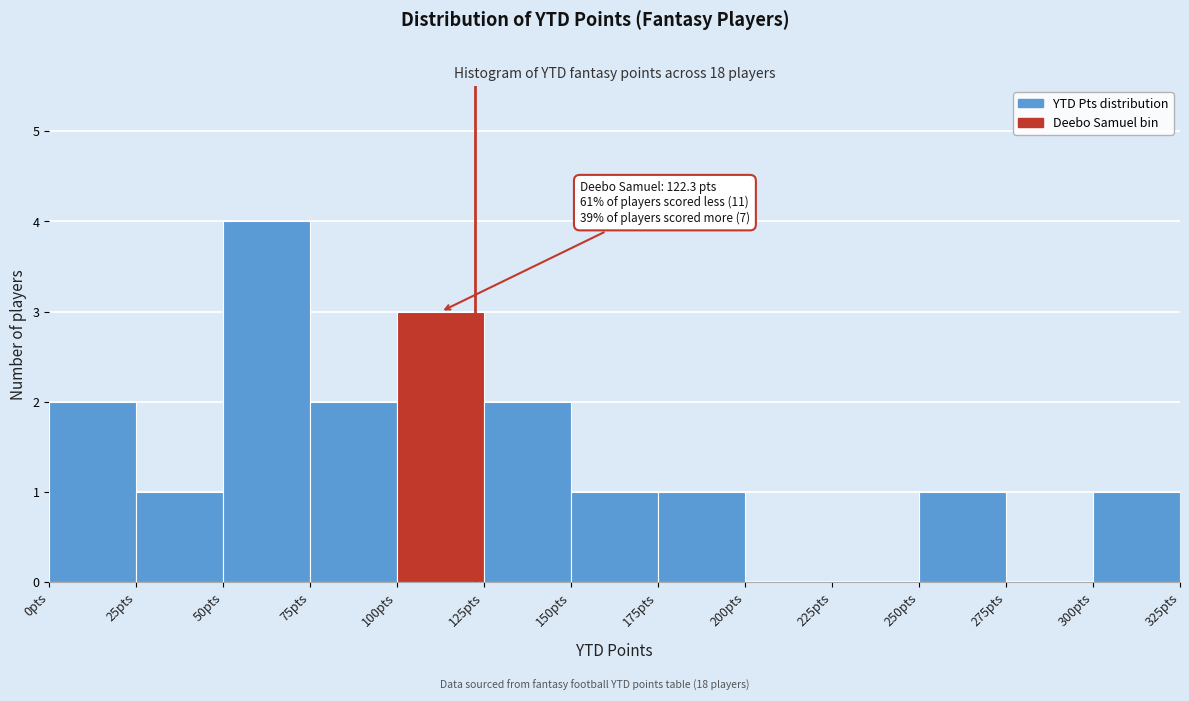

Over which range of the x-axis is the bar tallest?

50 to 75